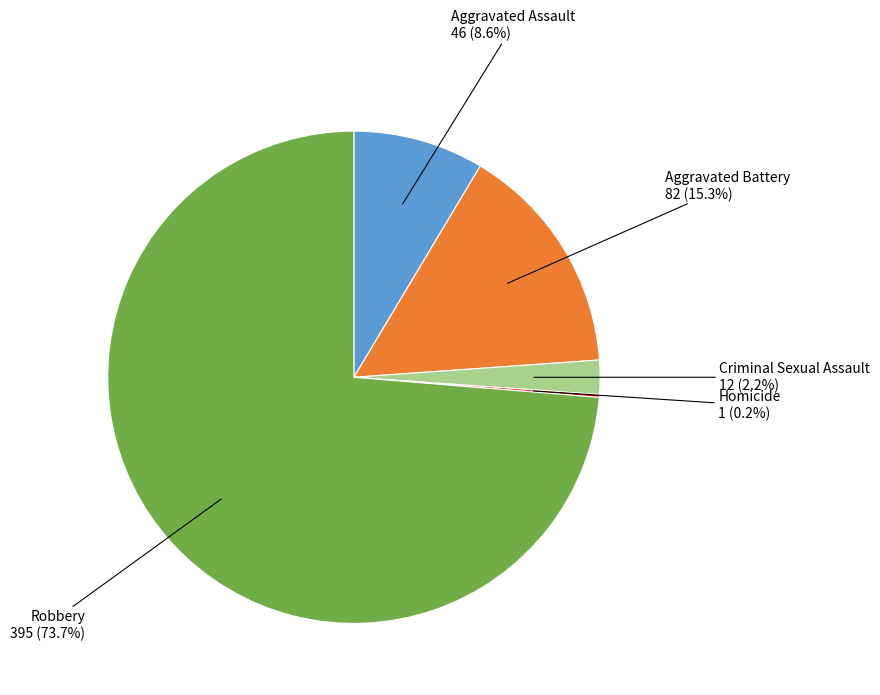

Does any single category account for the majority?

Yes